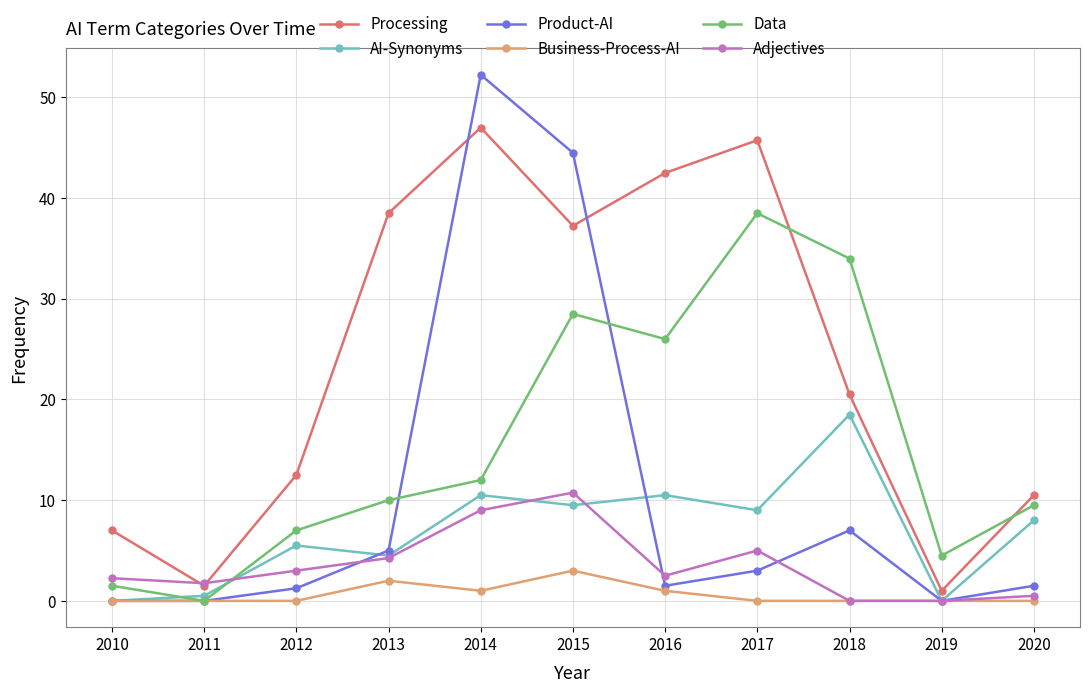

What is the spread (max minus min) of values at 2010?

7.0